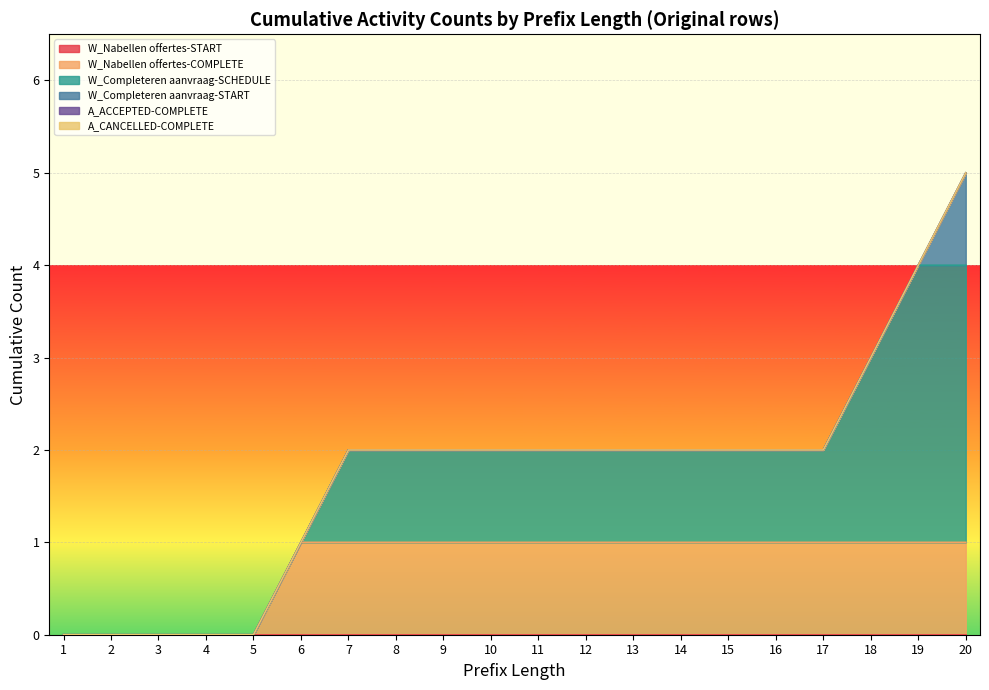

How many values in the W_Completeren aanvraag-START series exceed 0?

1